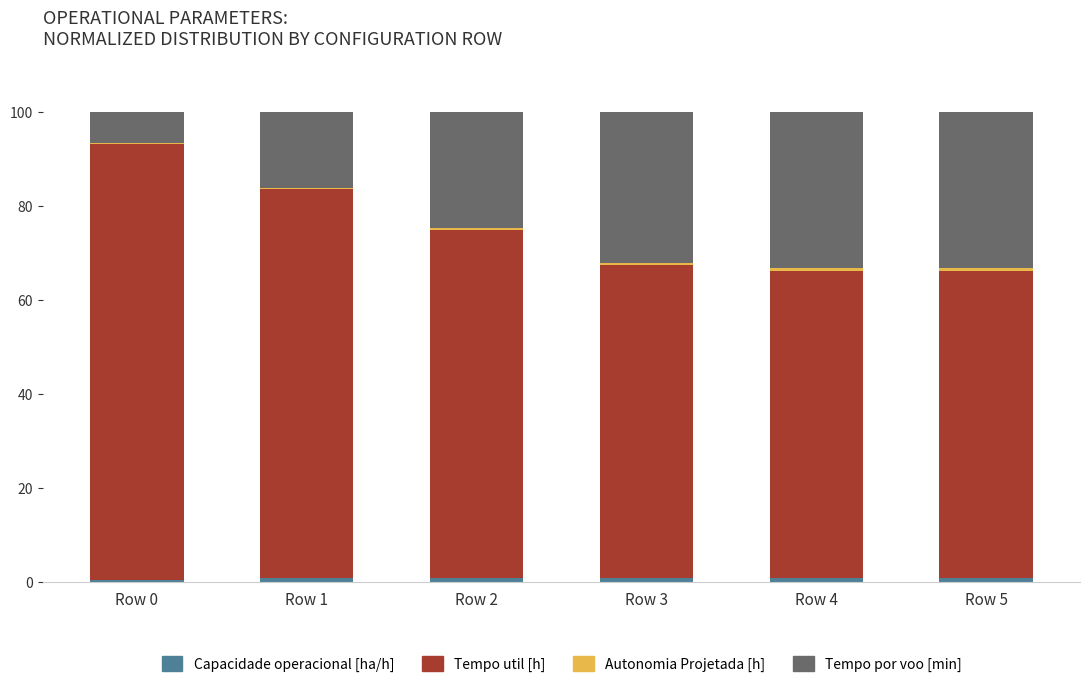

How many series are shown in this chart?

4